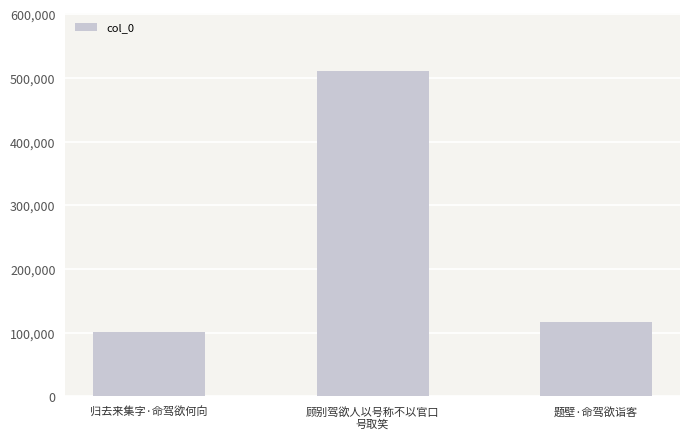

What is the change in value from 顾别驾欲人以号称不以官口
号取笑 to 题壁·命驾欲诣客?

-393330